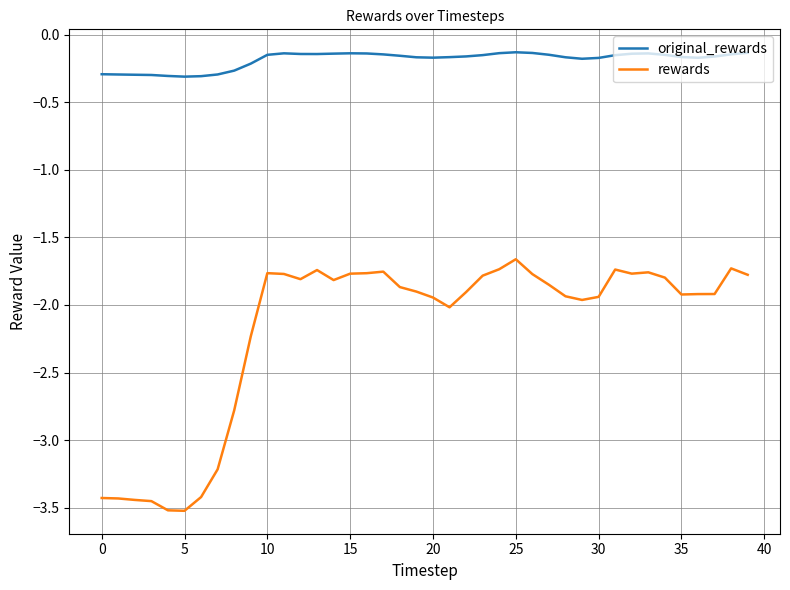

What is the lowest value of the original_rewards series?

-0.3